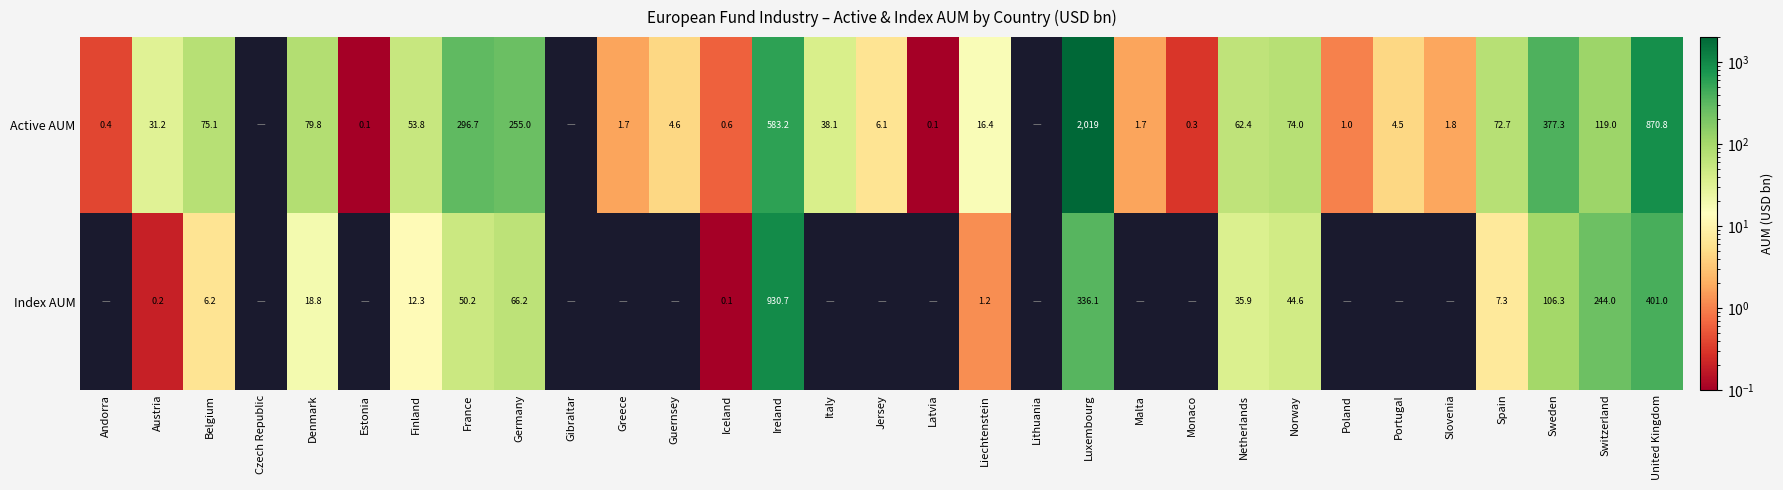

True or false: Active AUM has a value of 10.0 at Jersey.

False